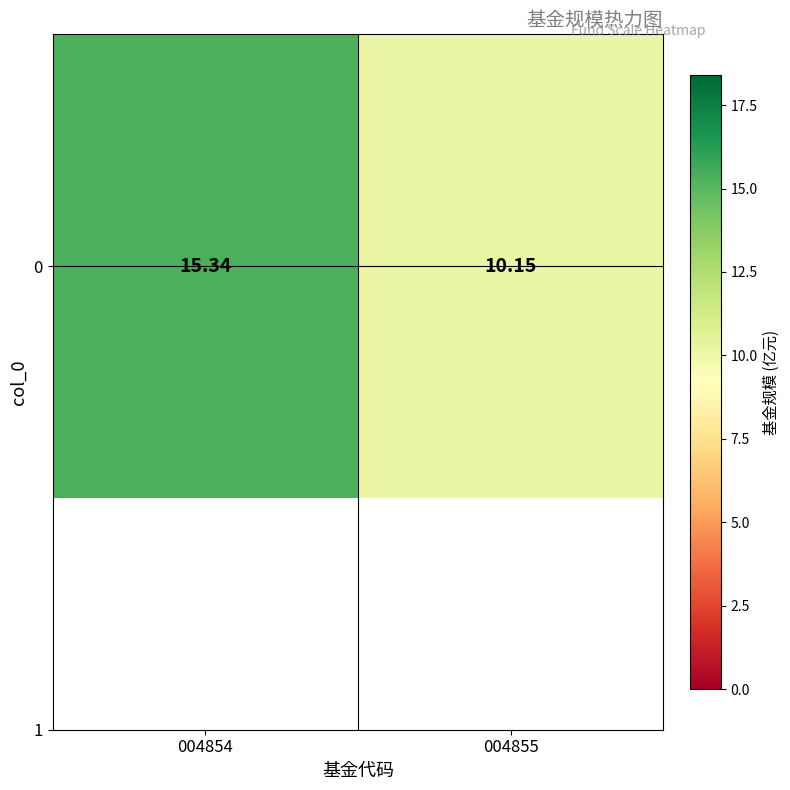

What is the difference between the maximum and minimum values?

5.2